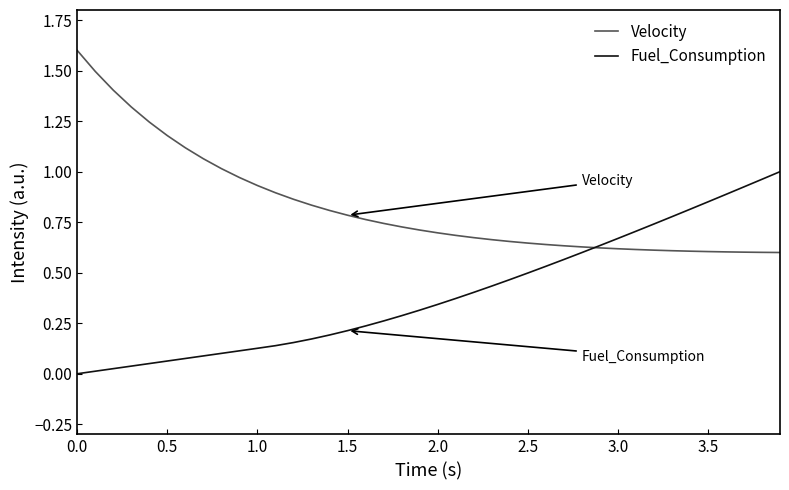

Which series has the largest total across all categories?

Velocity